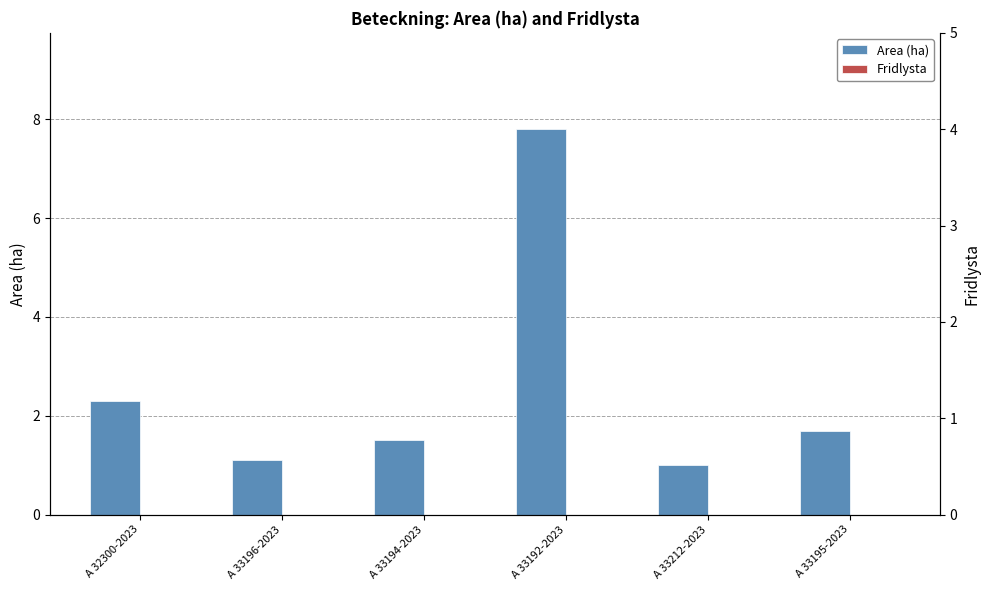

Reading left to right, transcribe all the data shown in this chart.

Area (ha): A 32300-2023=2.3	A 33196-2023=1.1	A 33194-2023=1.5	A 33192-2023=7.8	A 33212-2023=1.0	A 33195-2023=1.7
Fridlysta: A 32300-2023=0.0	A 33196-2023=0.0	A 33194-2023=0.0	A 33192-2023=0.0	A 33212-2023=0.0	A 33195-2023=0.0